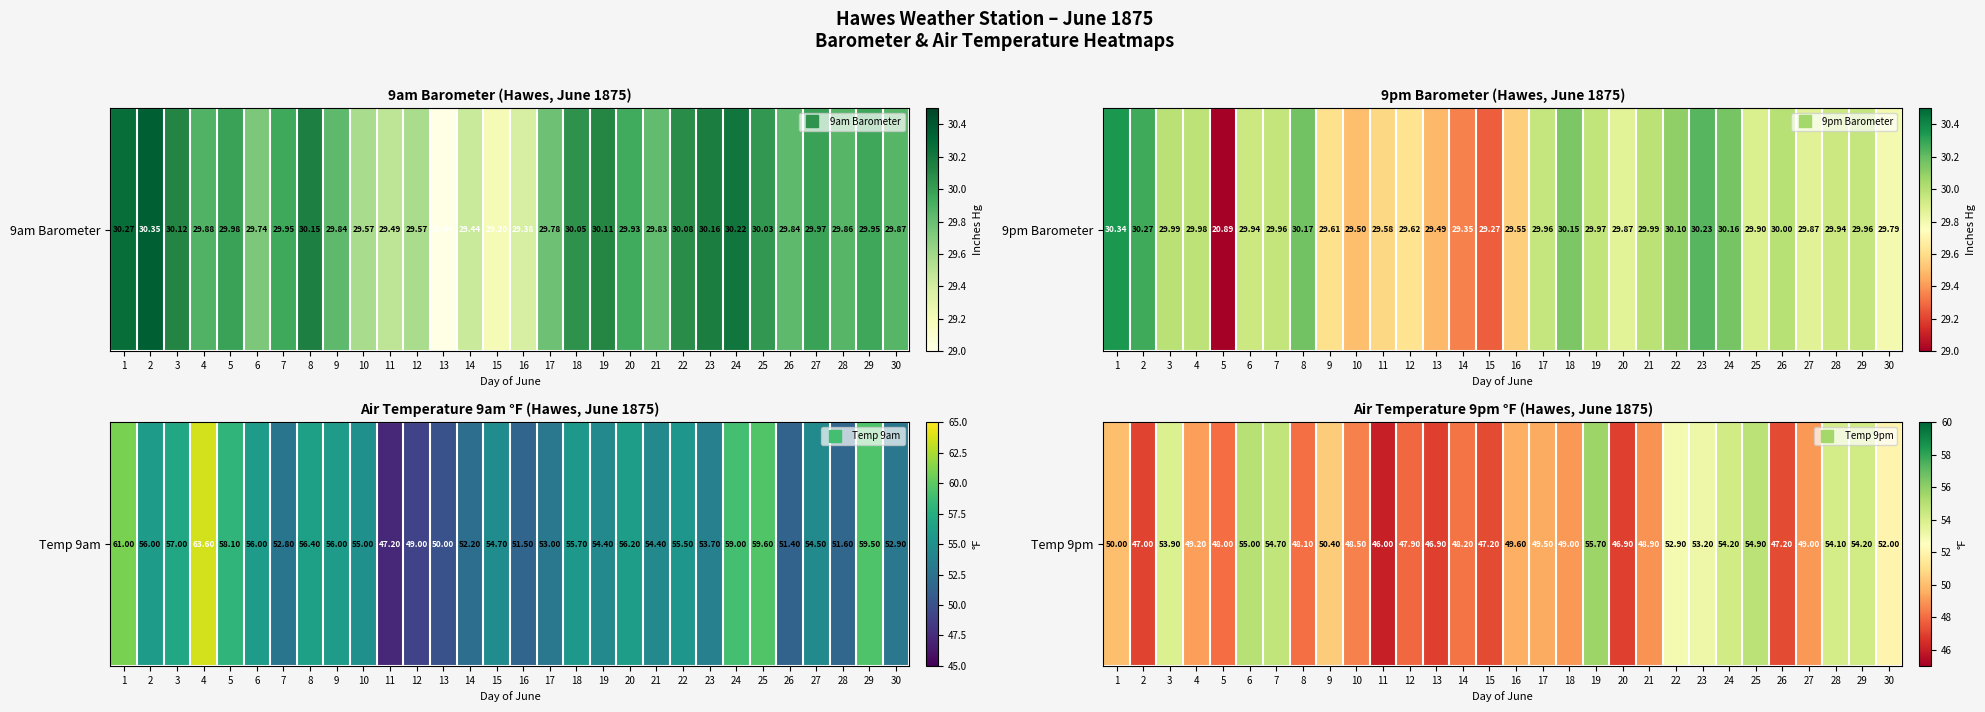

Where is the data nearest to the value 50?

1